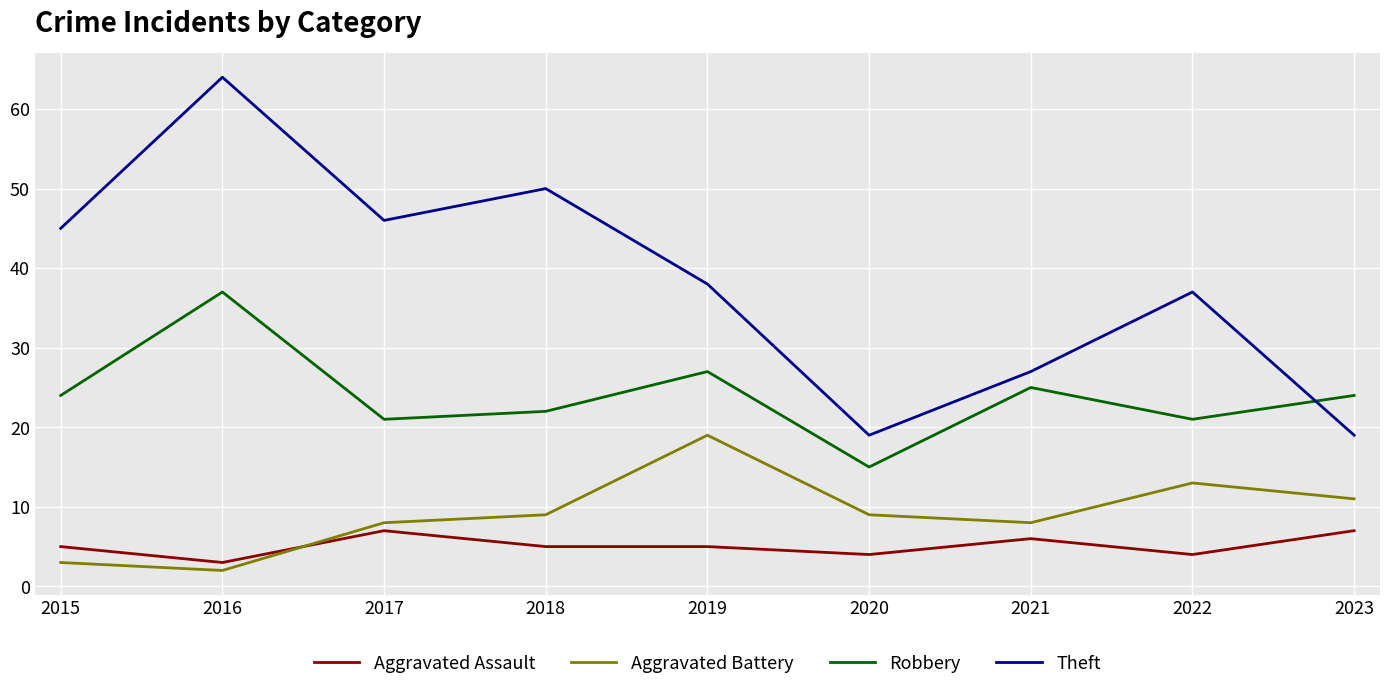

Which category has the lowest value in the Aggravated Battery series?

2016